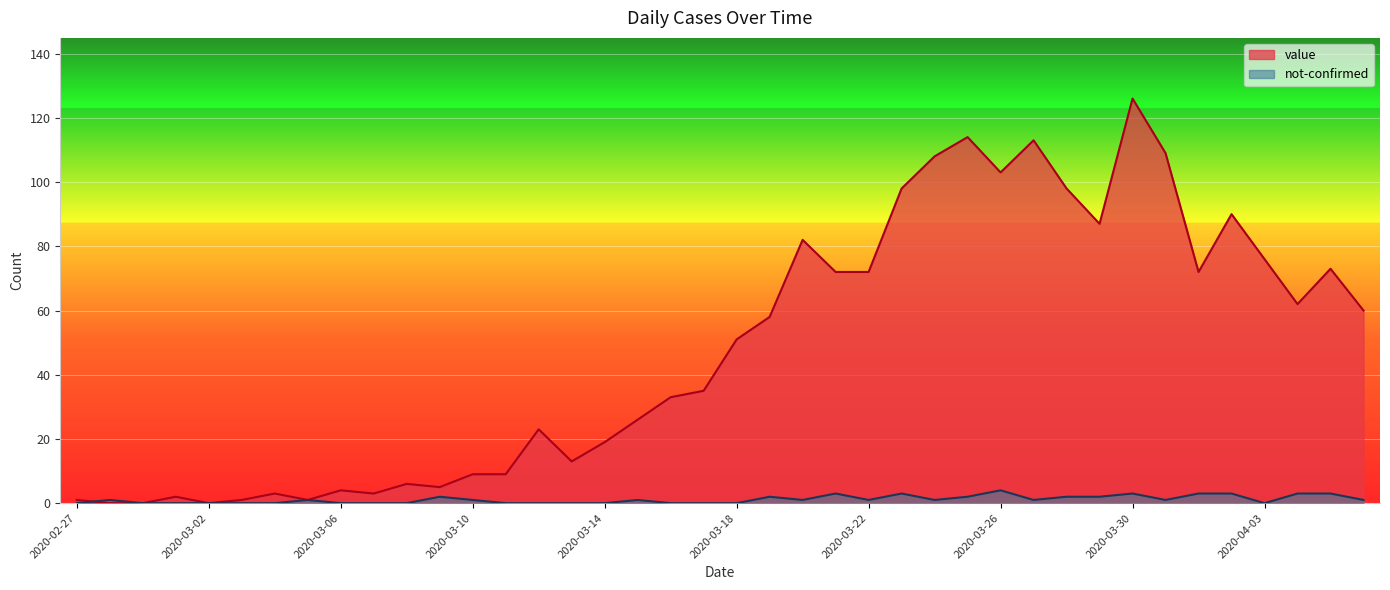

What is the label of the 31st point from the left?

2020-03-28